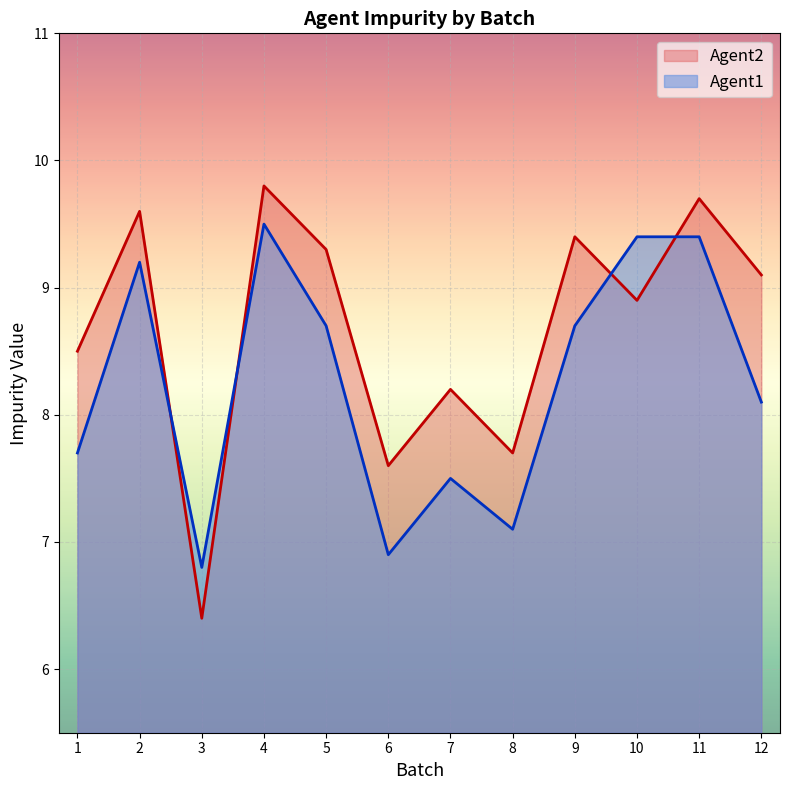

Rank the series by their average value, from highest to lowest.

Agent2, Agent1